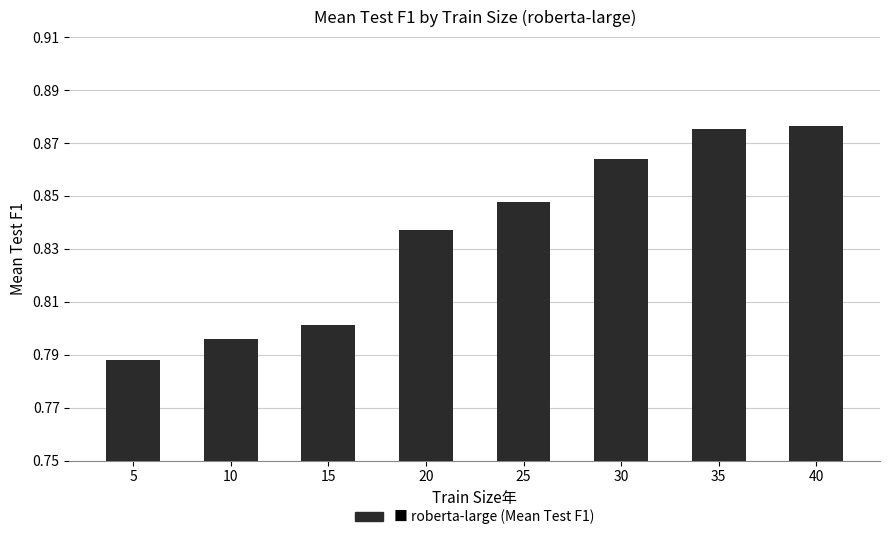

Between 20 and 30, which is larger?

30